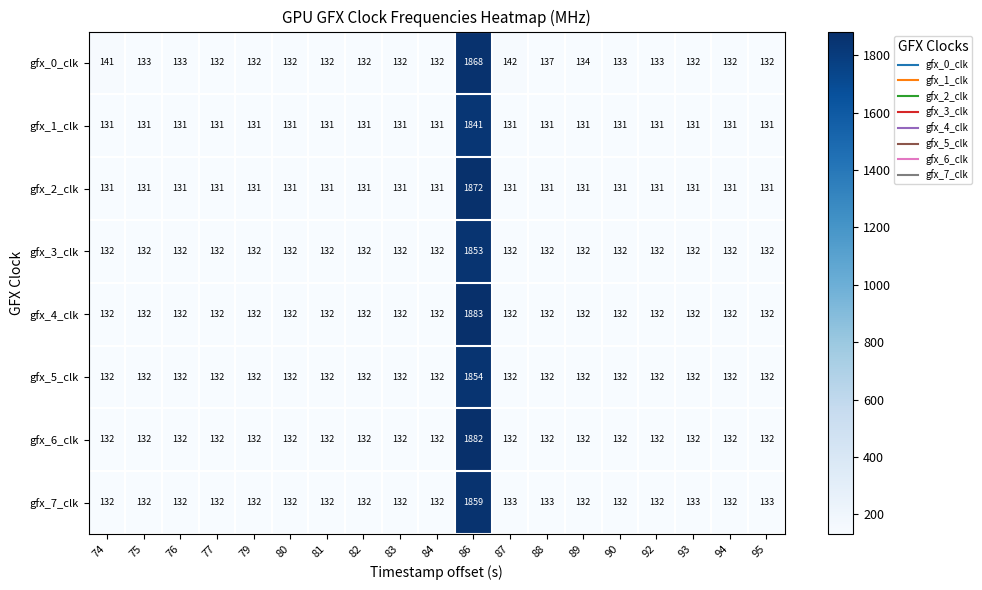

How many distinct data groups are displayed?

8